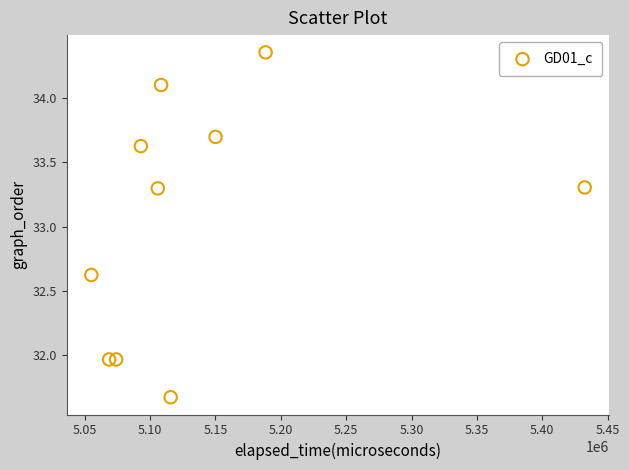

What is the average Y value?

33.1